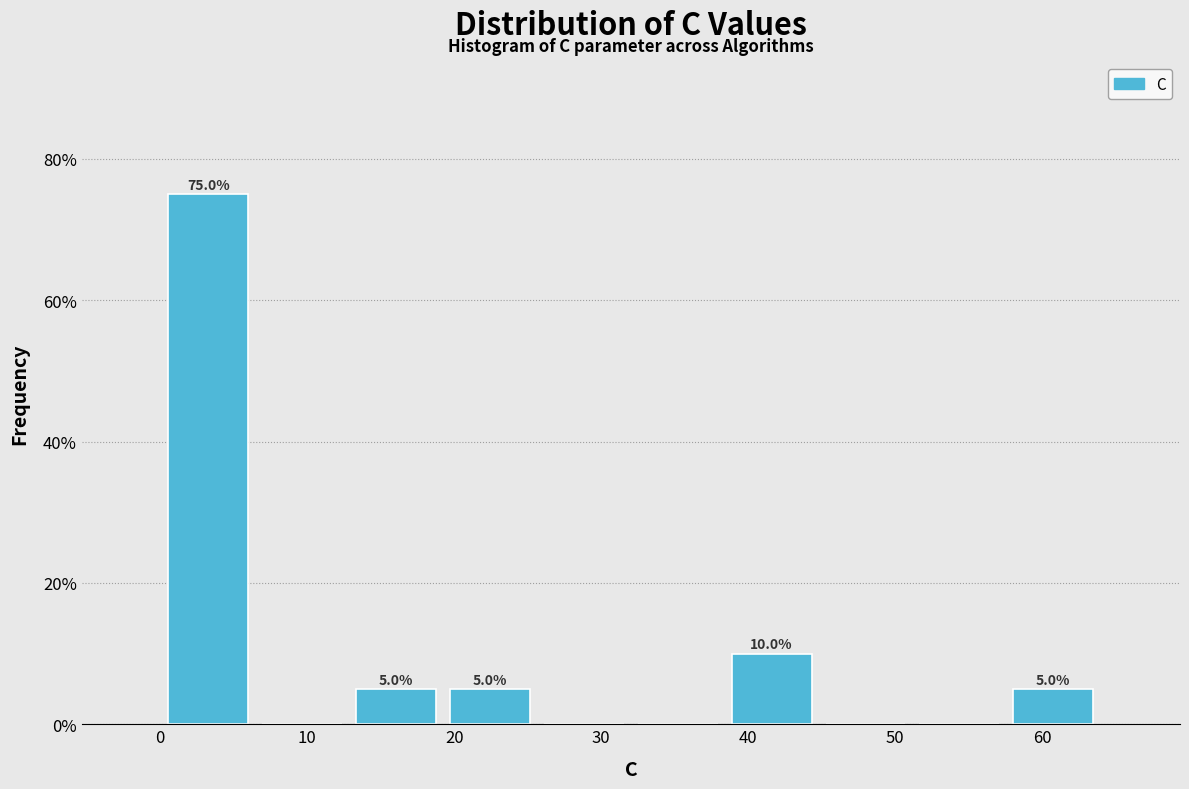

Over which range of the x-axis is the bar tallest?

0 to 6